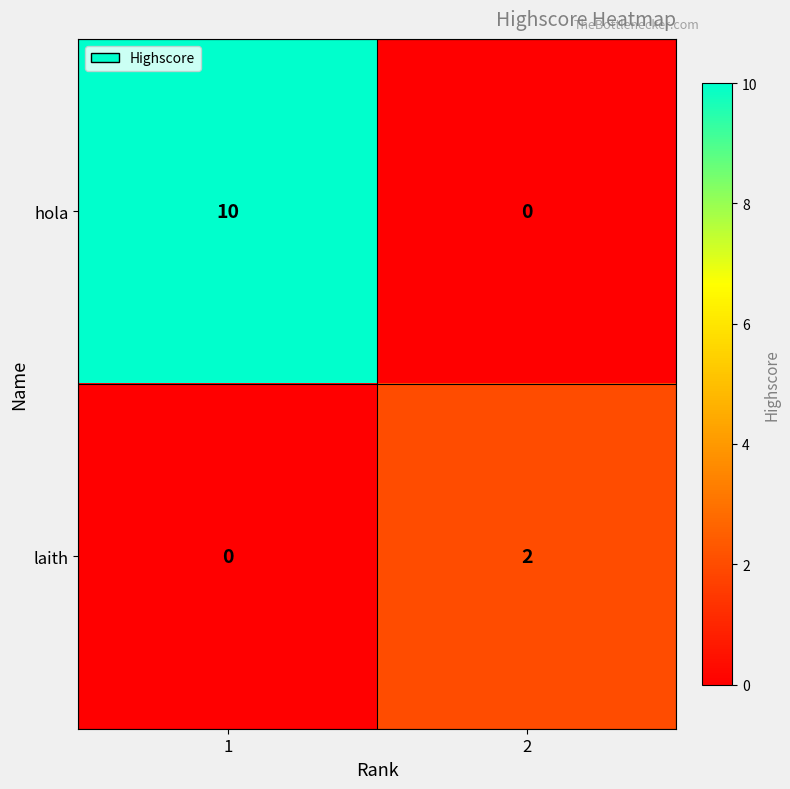

Rank the series at 1 from highest to lowest value.

hola, laith